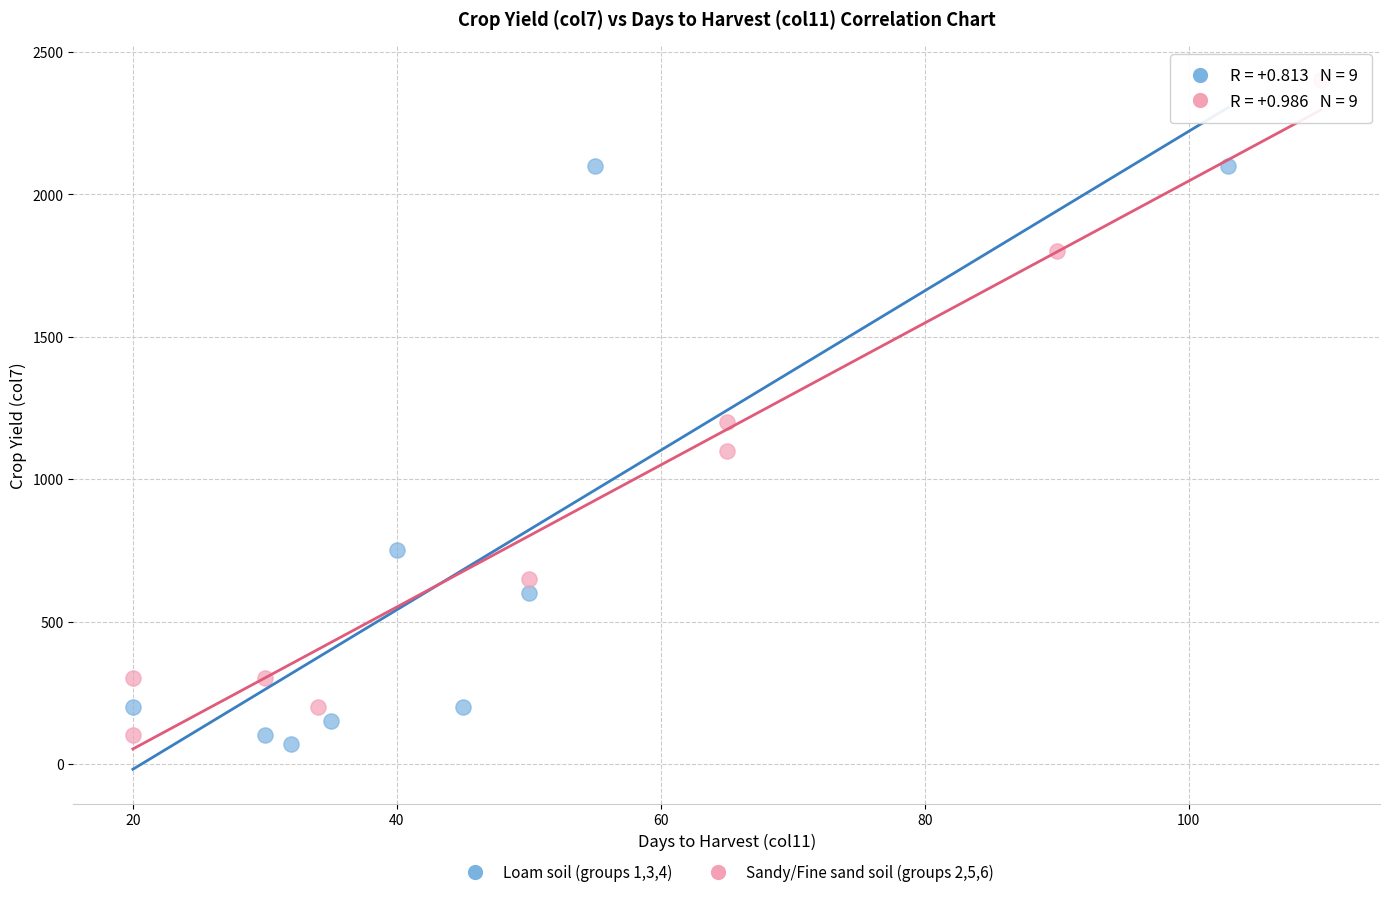

What are all the series names shown in the legend?

Loam soil (groups 1,3,4), Sandy/Fine sand soil (groups 2,5,6)